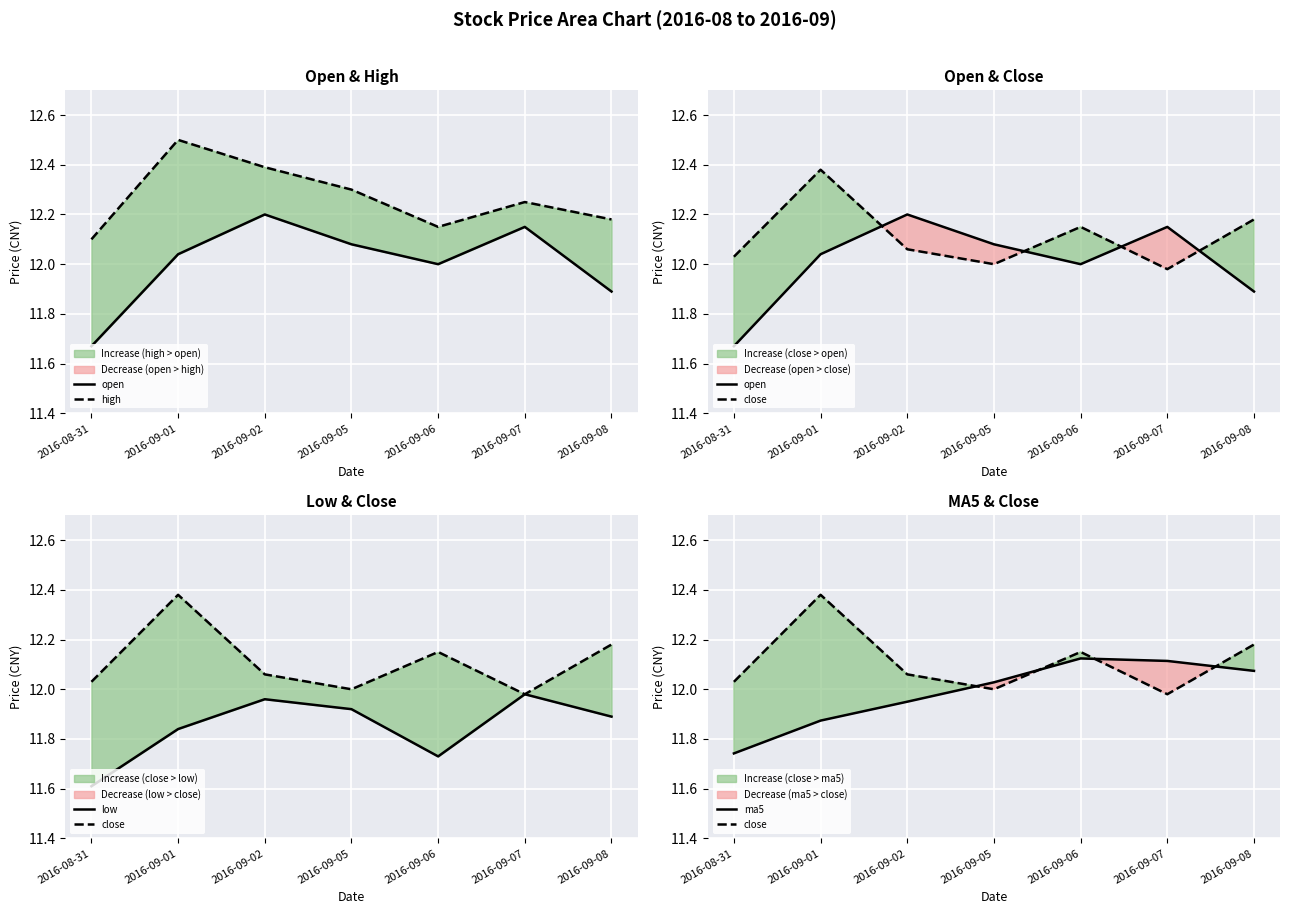

What is the average value of the ma5 series?

12.0